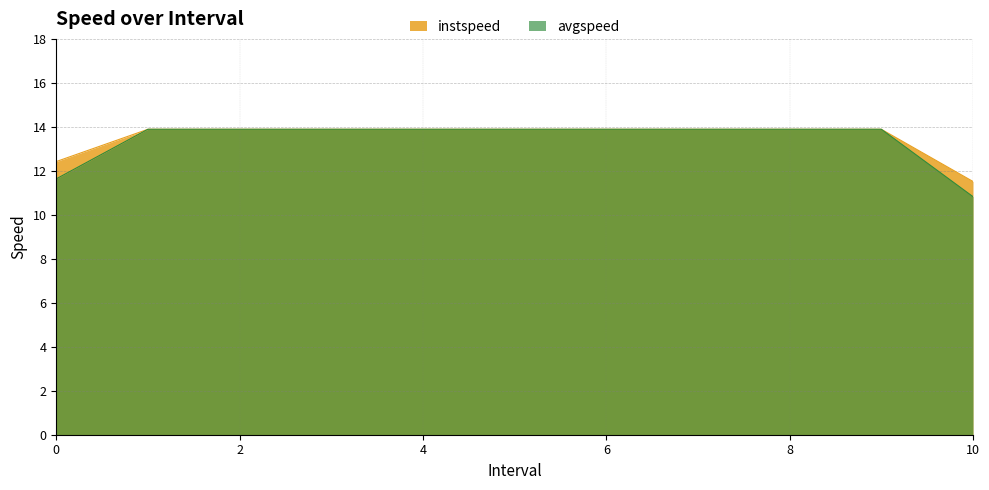

True or false: instspeed and avgspeed intersect in this chart.

False